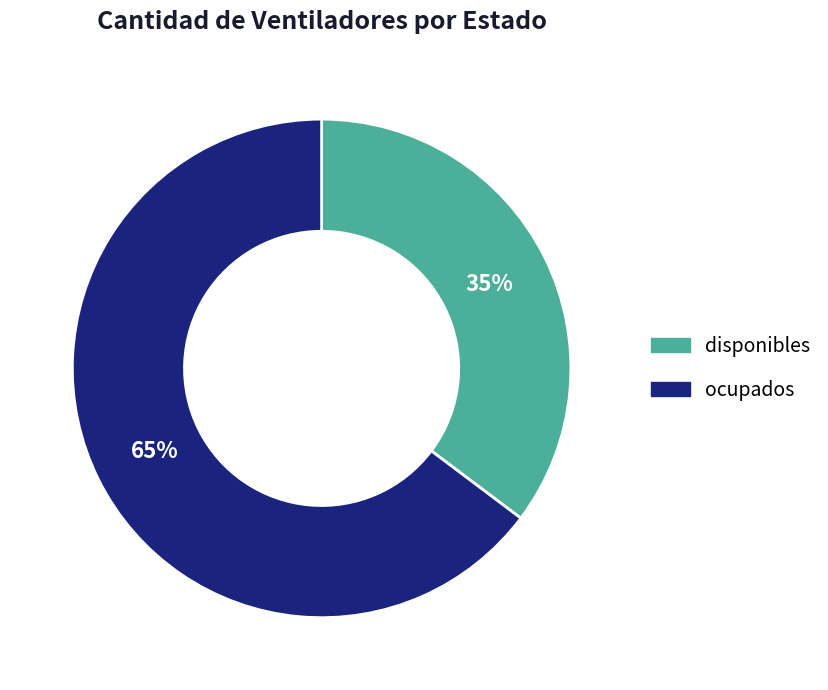

Do disponibles and ocupados together represent more than half of the pie?

Yes